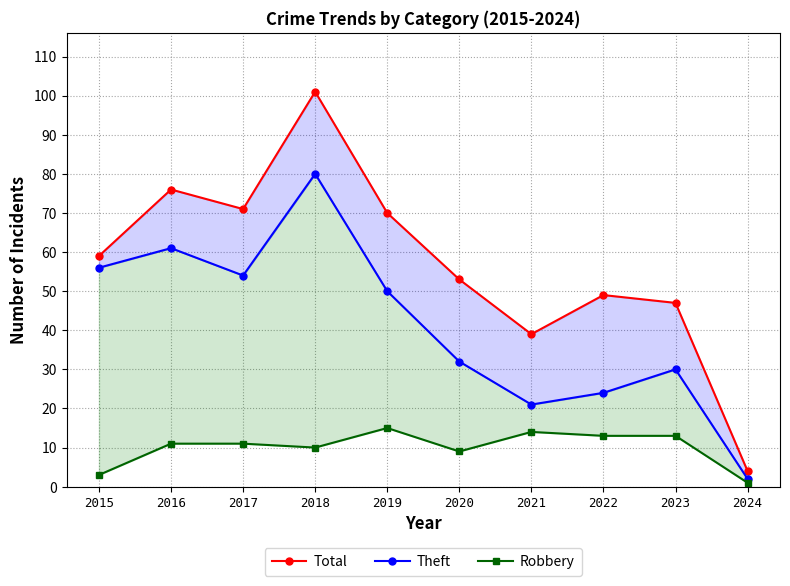

What is the sum of all Theft values?

410